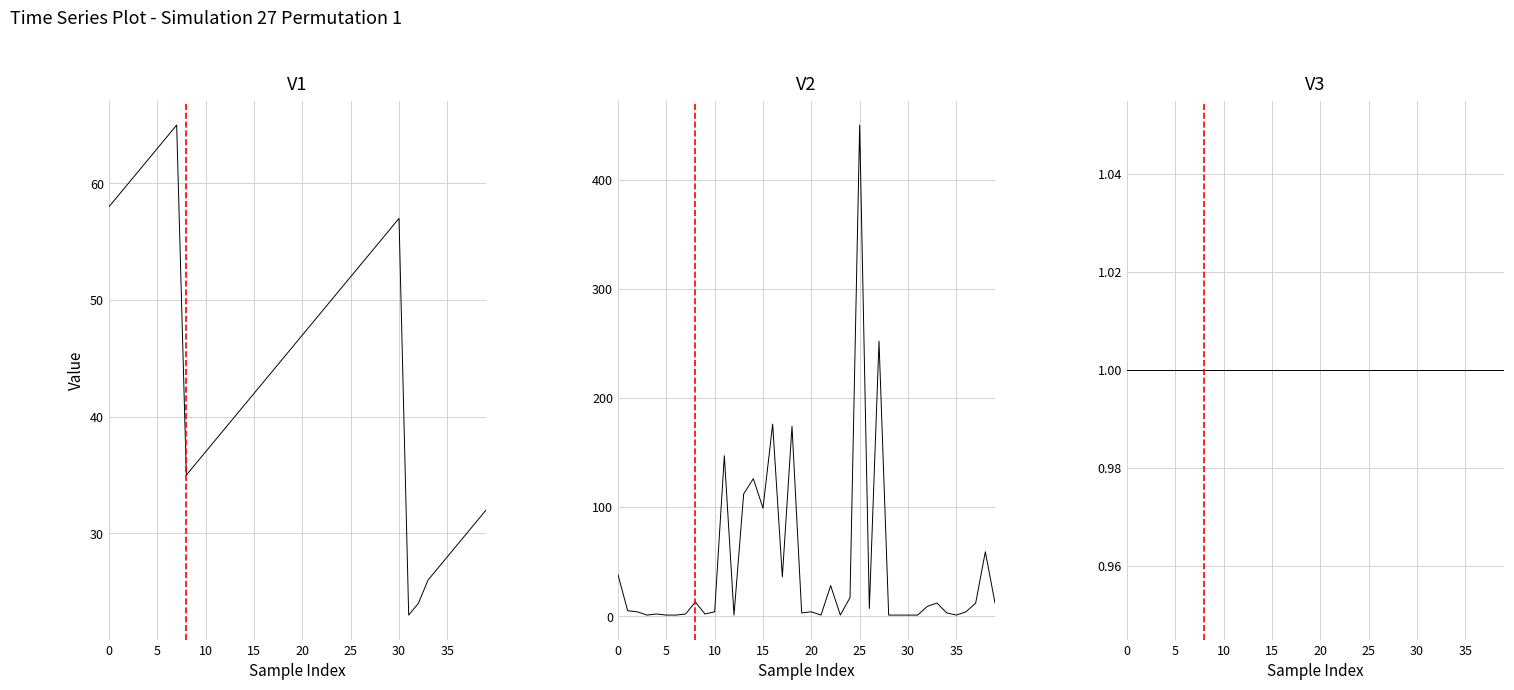

Which series changed the most between 19 and 38?

V2